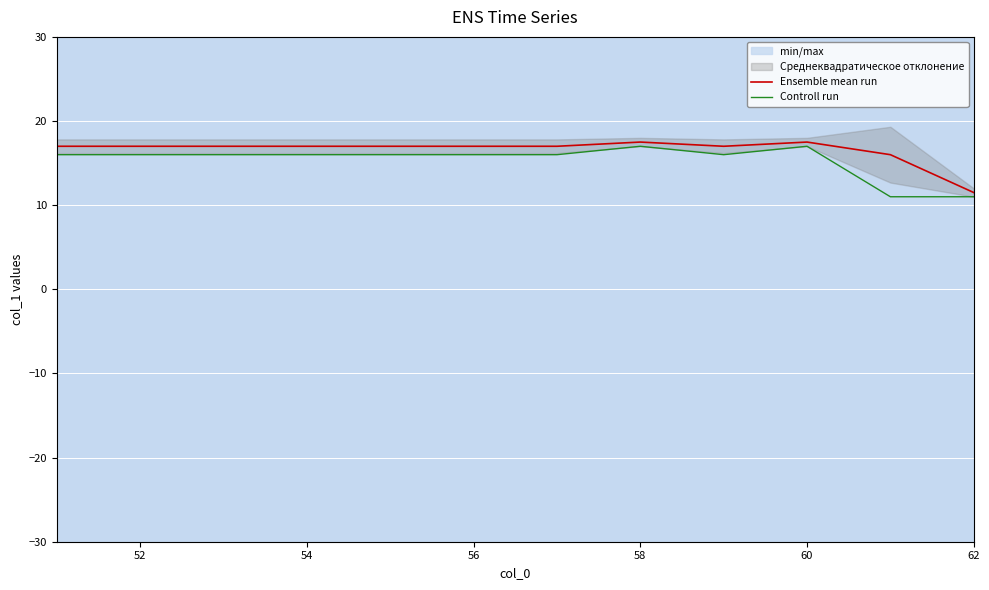

Count the Controll run values in the range 16 to 17.

10